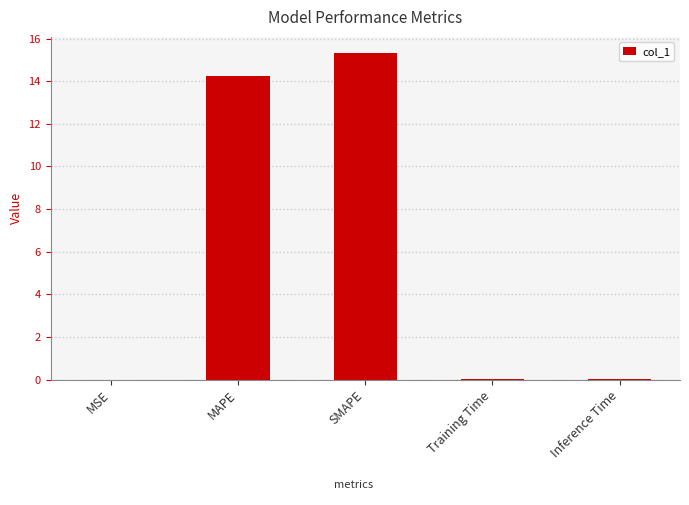

What is the change in value from MSE to SMAPE?

+15.3